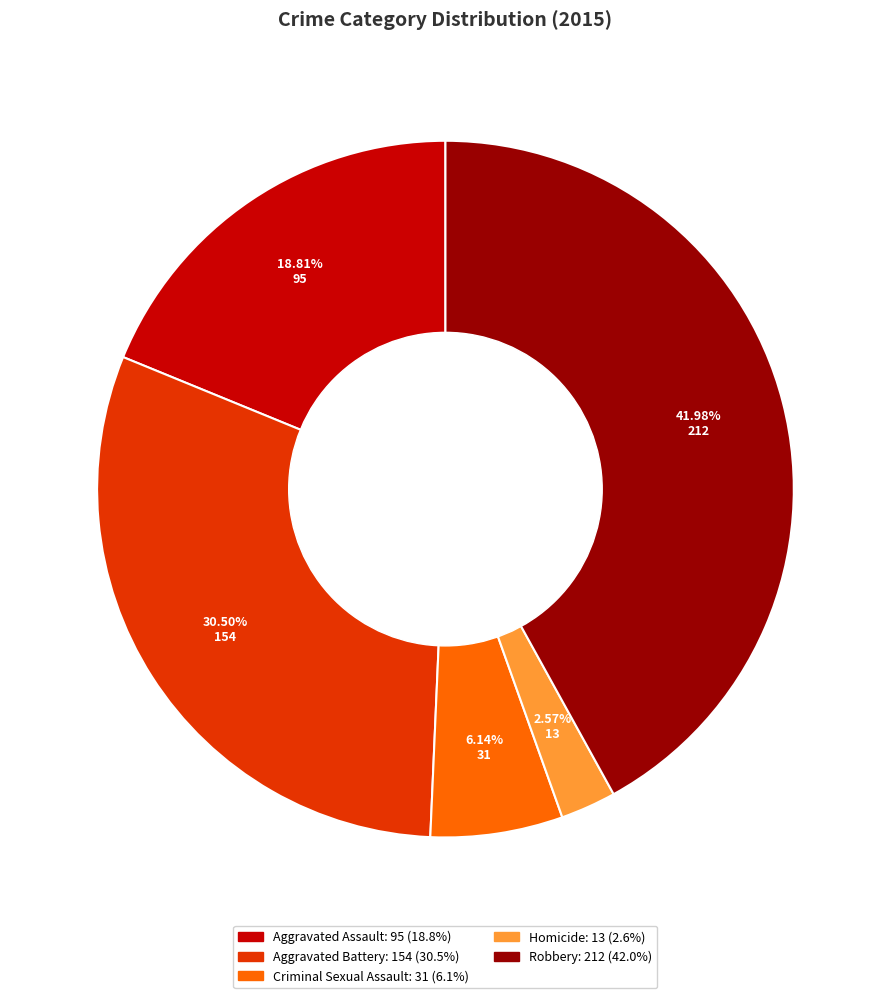

To the nearest percent, what portion does Criminal Sexual Assault represent?

6%